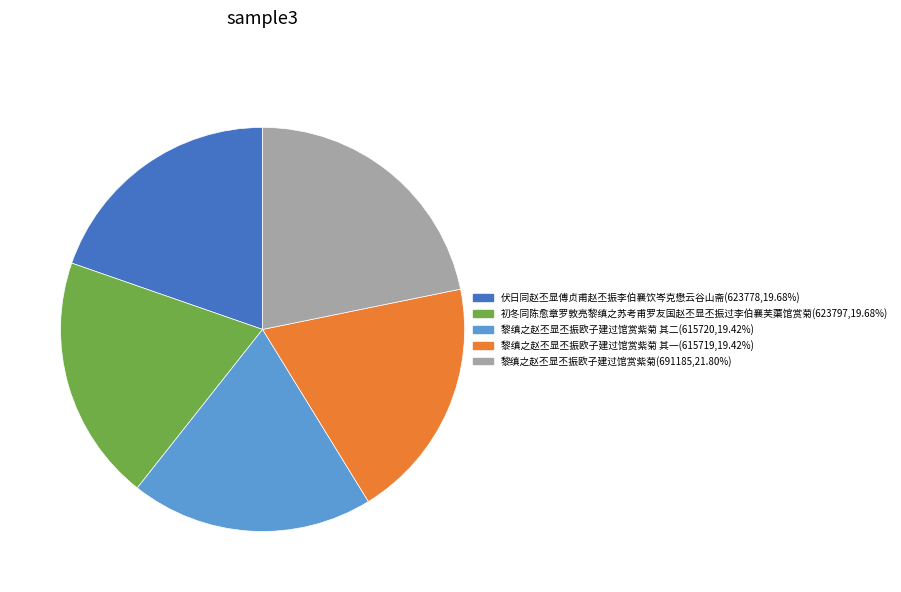

Is there any slice that represents more than half of the pie?

No